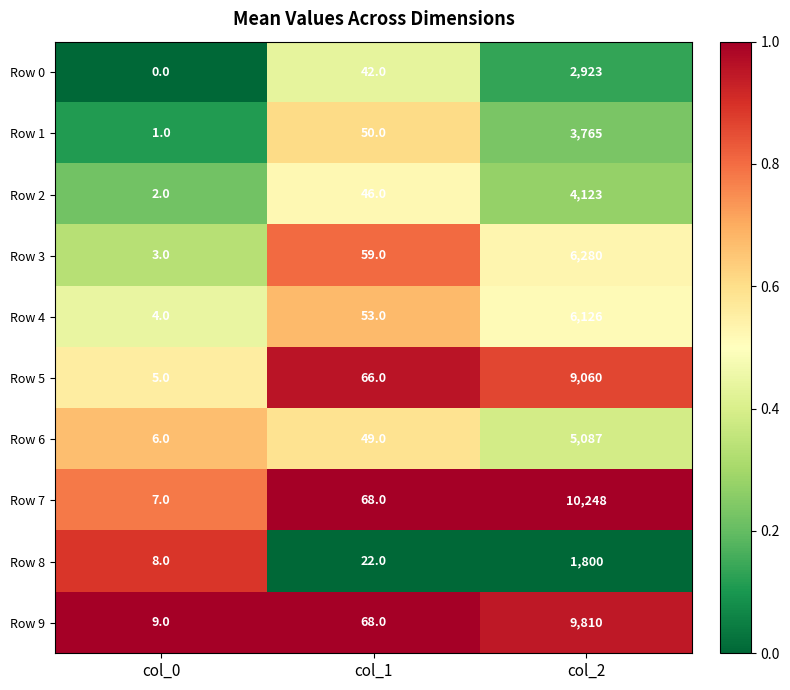

Which series changed the most between col_0 and col_2?

Row 7